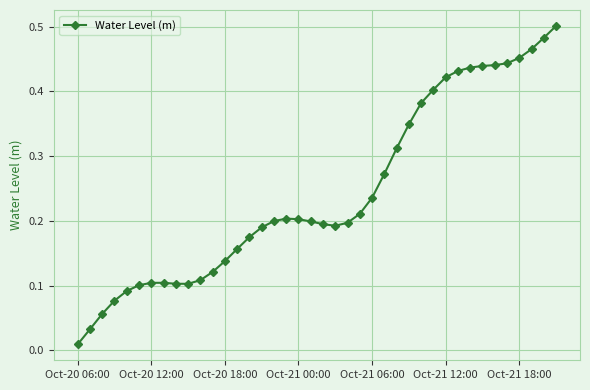

What is the sum of all values?

9.7